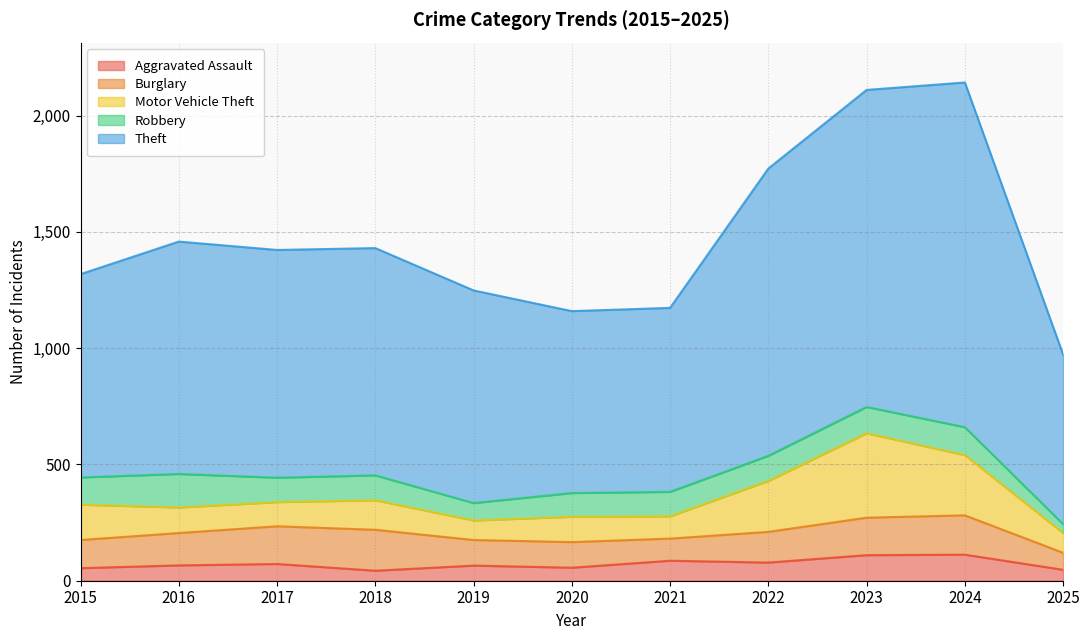

At 2018, list the series in order from smallest to largest.

Aggravated Assault, Robbery, Motor Vehicle Theft, Burglary, Theft